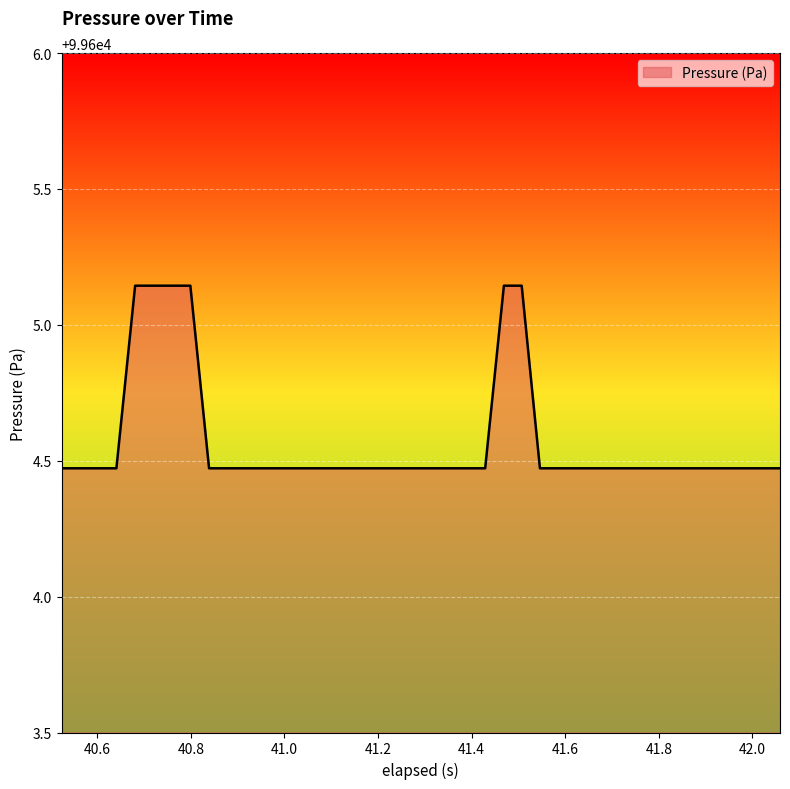

What is the difference between the second highest and minimum values?

0.7